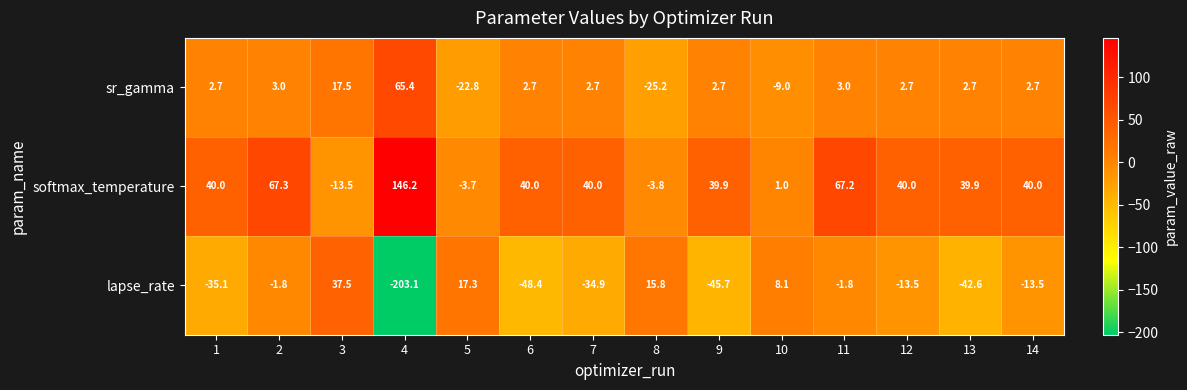

Which series changed the most between 6 and 14?

lapse_rate